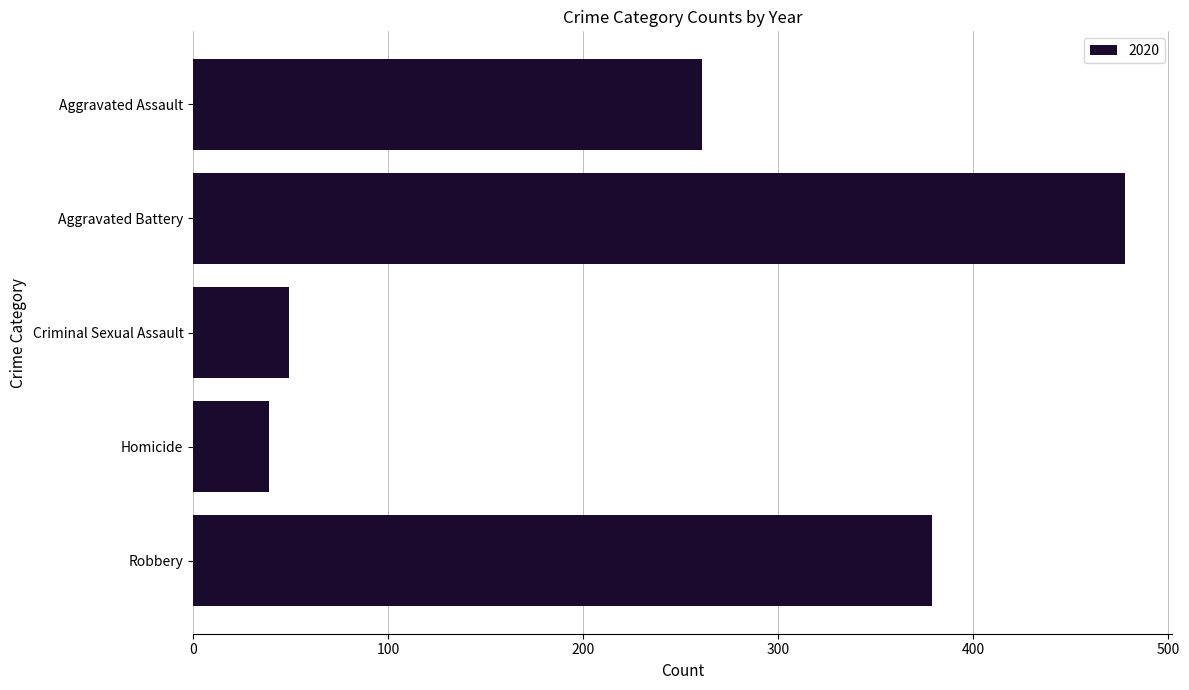

What is the label of the 2nd bar from the bottom?

Homicide